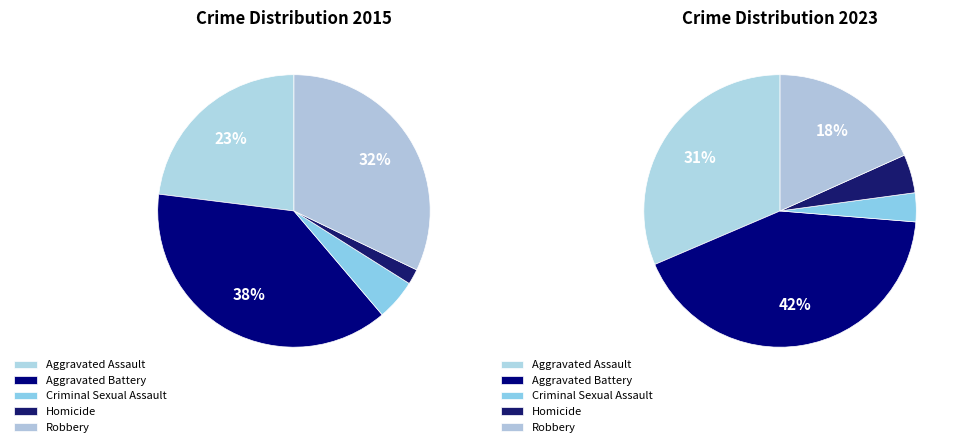

How many segments does this pie chart have?

5